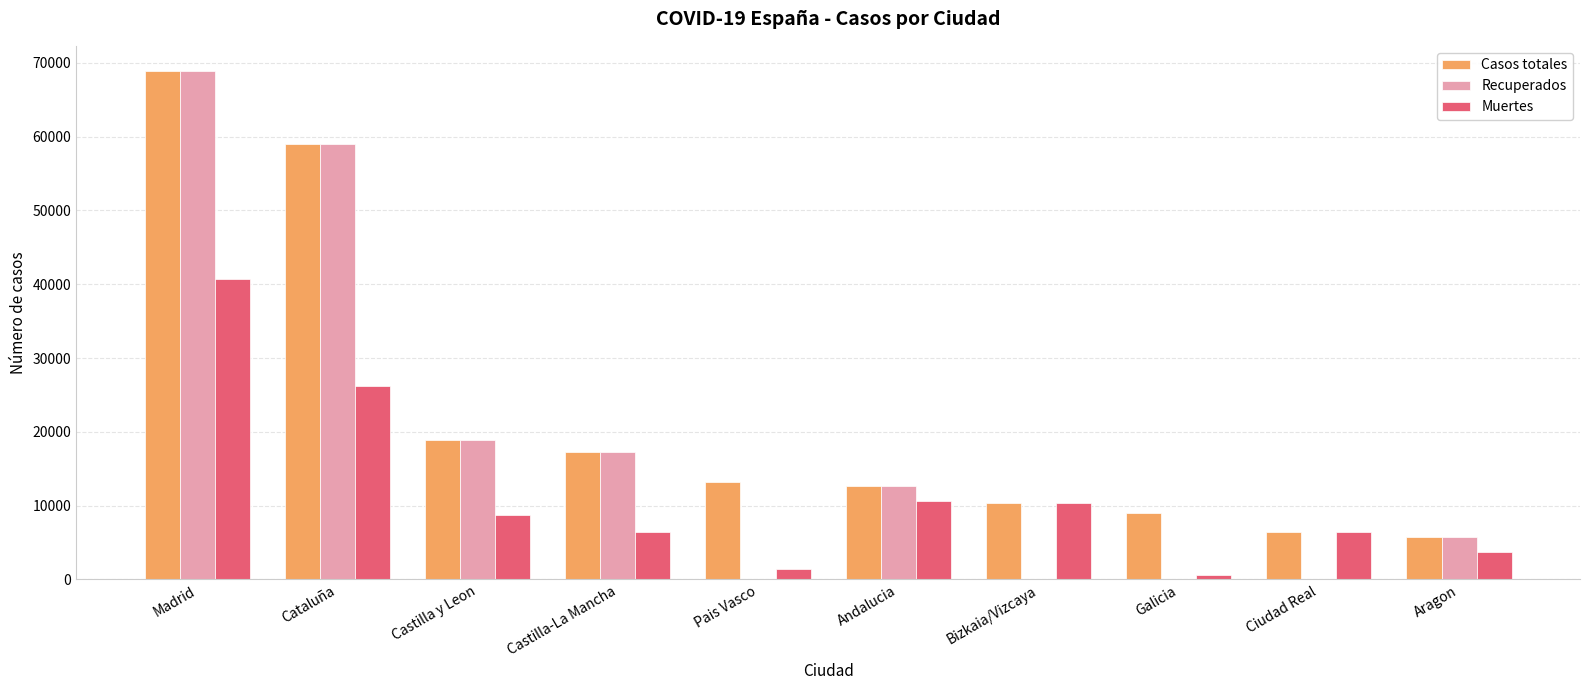

True or false: Muertes has a value of 26203 at Cataluña.

True